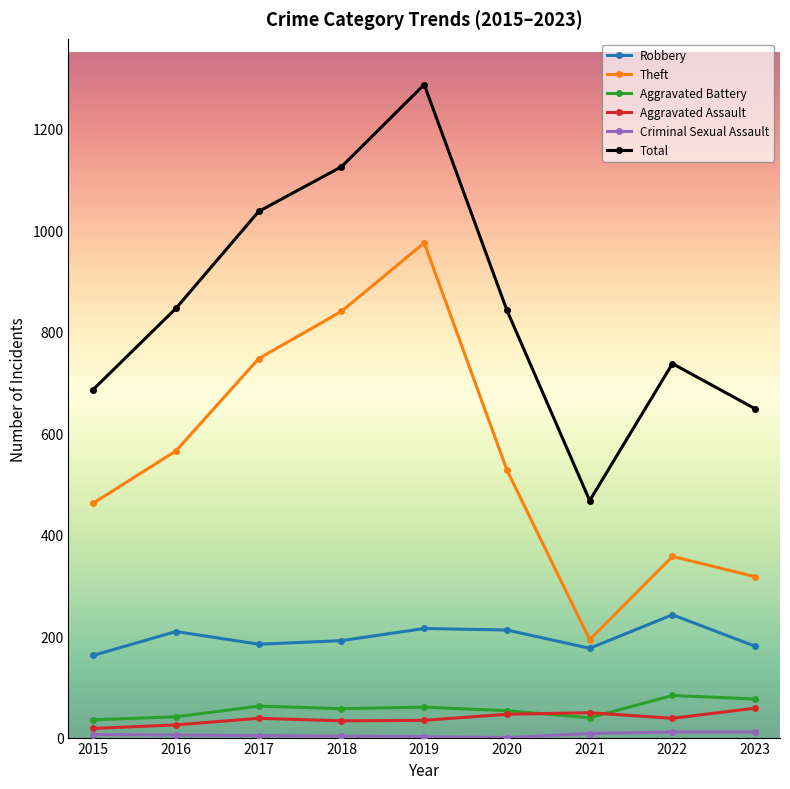

The Aggravated Battery series shows 57 at 2018. True or false?

True